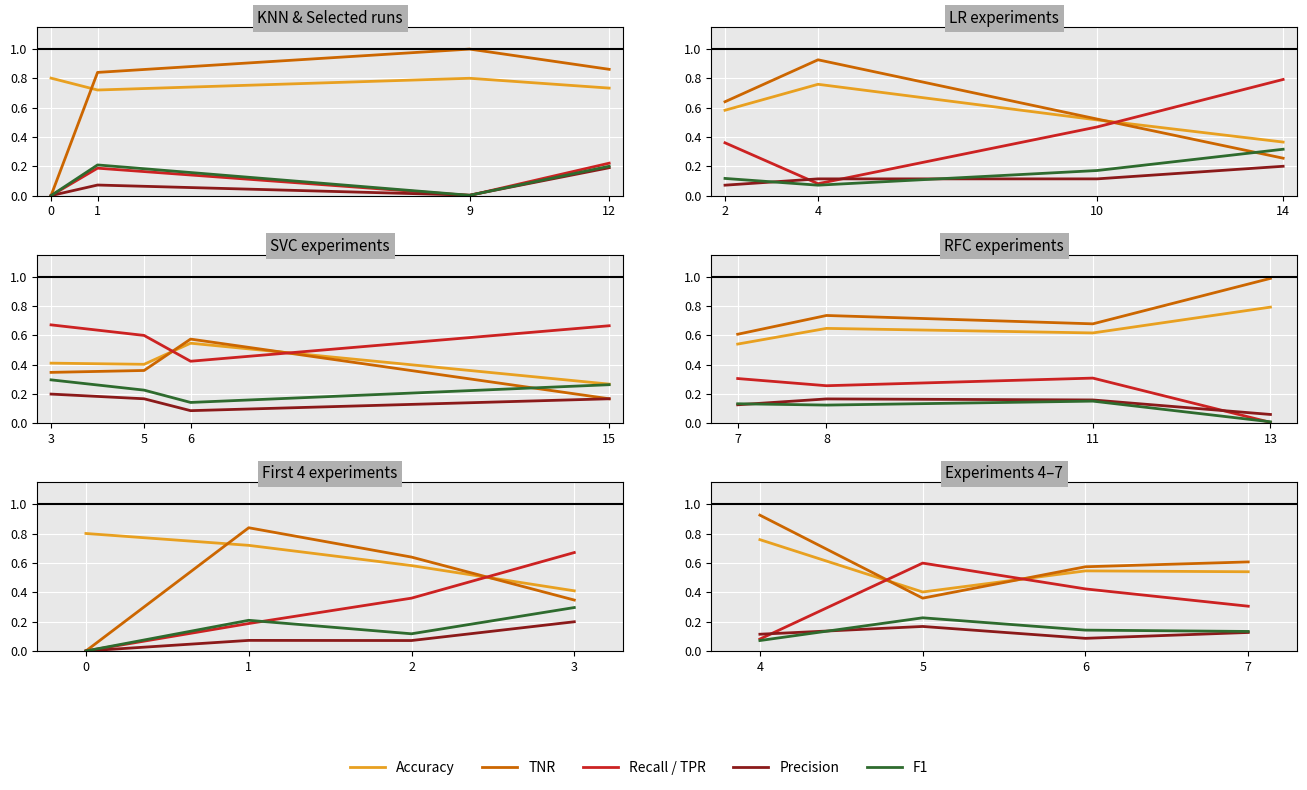

How many intersections are there between F1 and Precision?

1